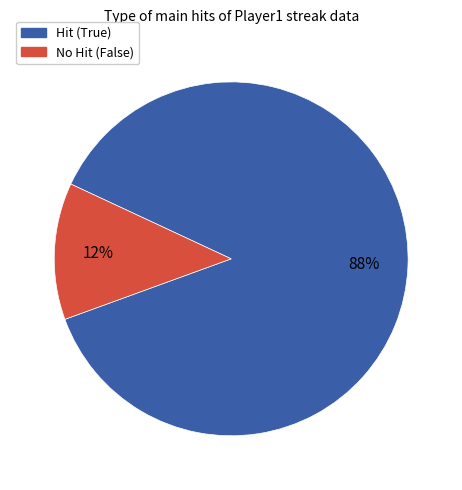

Is it true that No Hit (False) is 7% of the pie?

False